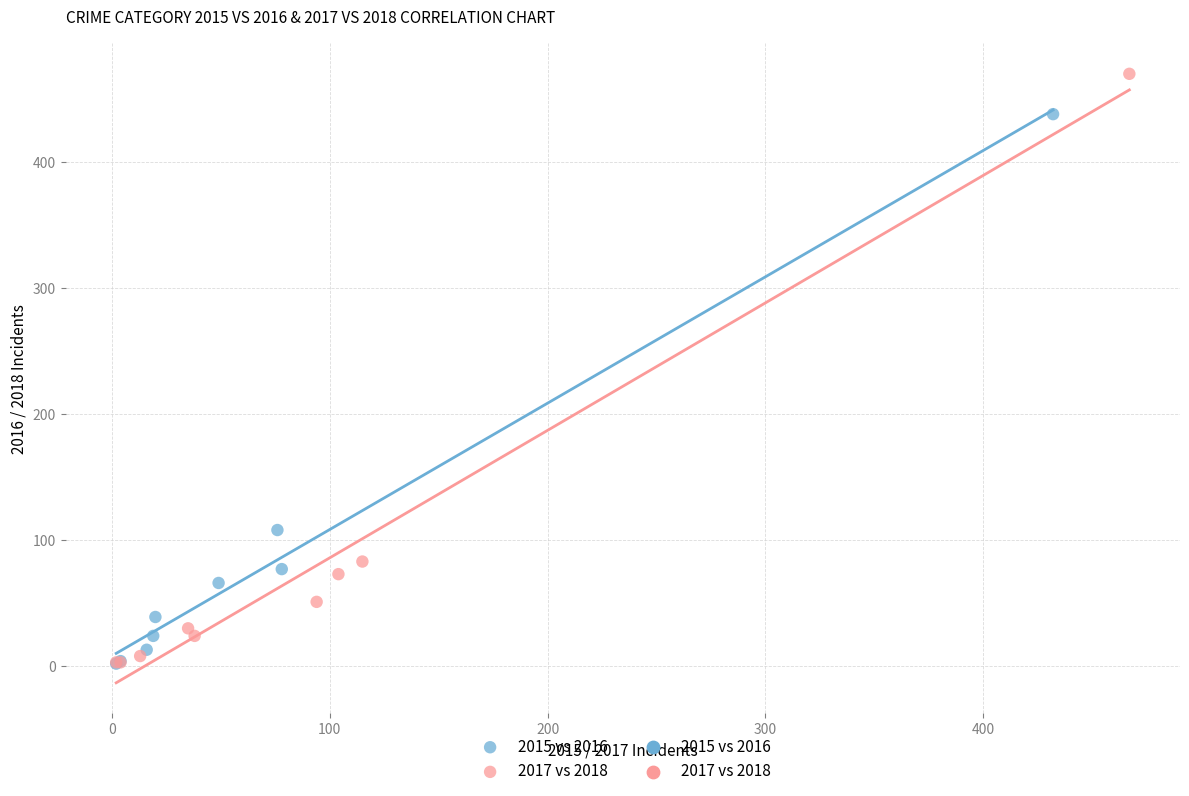

Which series contains the highest Y value?

2017 vs 2018